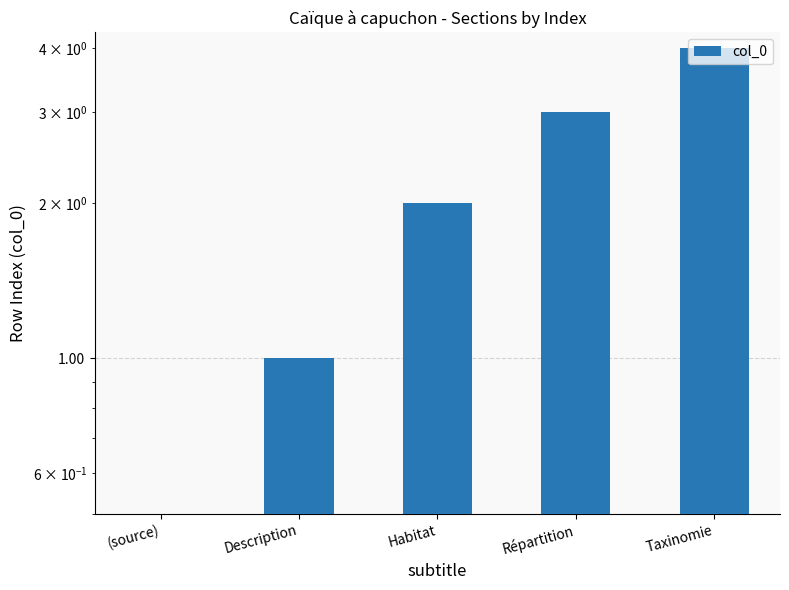

What is the difference between the maximum and minimum values?

4